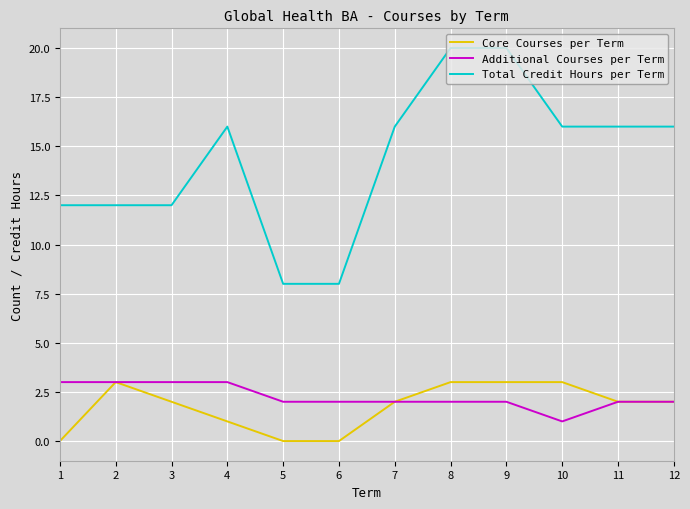

At 5, list the series in order from smallest to largest.

Core Courses per Term, Additional Courses per Term, Total Credit Hours per Term